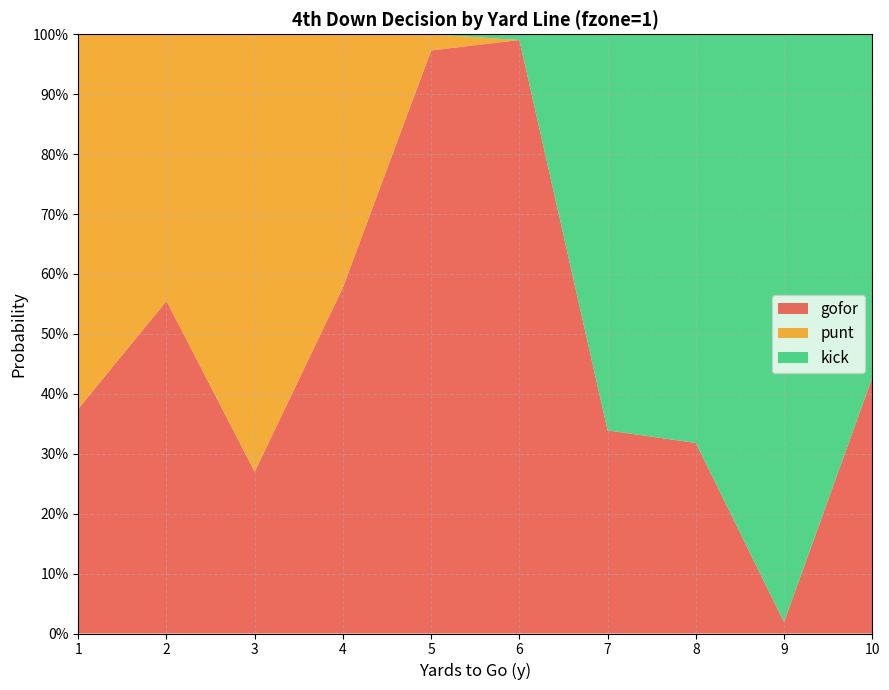

Reading right to left, list all the values displayed in this chart.

gofor: 10=0.4	9=0.0	8=0.3	7=0.3	6=1.0	5=1.0	4=0.6	3=0.3	2=0.6	1=0.4
punt: 10=0.0	9=0.0	8=0.0	7=0.0	6=0.0	5=0.0	4=0.4	3=0.7	2=0.4	1=0.6
kick: 10=0.6	9=1.0	8=0.7	7=0.7	6=0.0	5=0.0	4=0.0	3=0.0	2=0.0	1=0.0